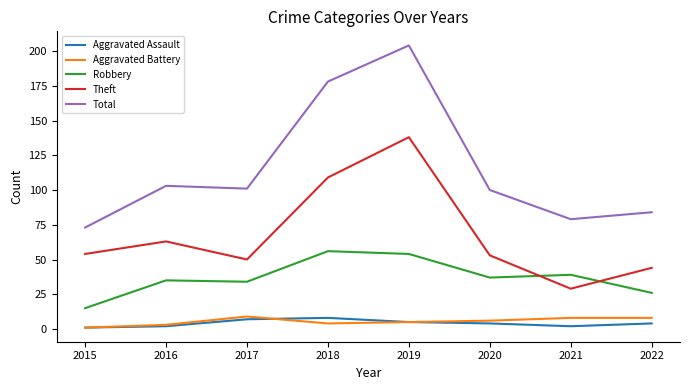

How many lines are shown in the chart?

5